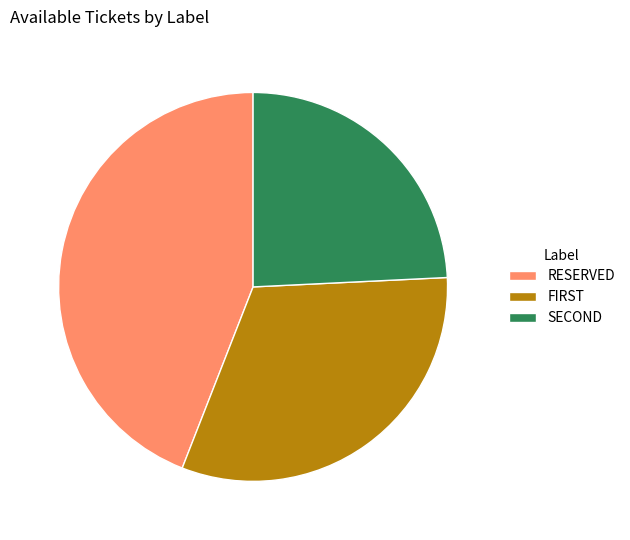

Is RESERVED the majority of the pie?

No